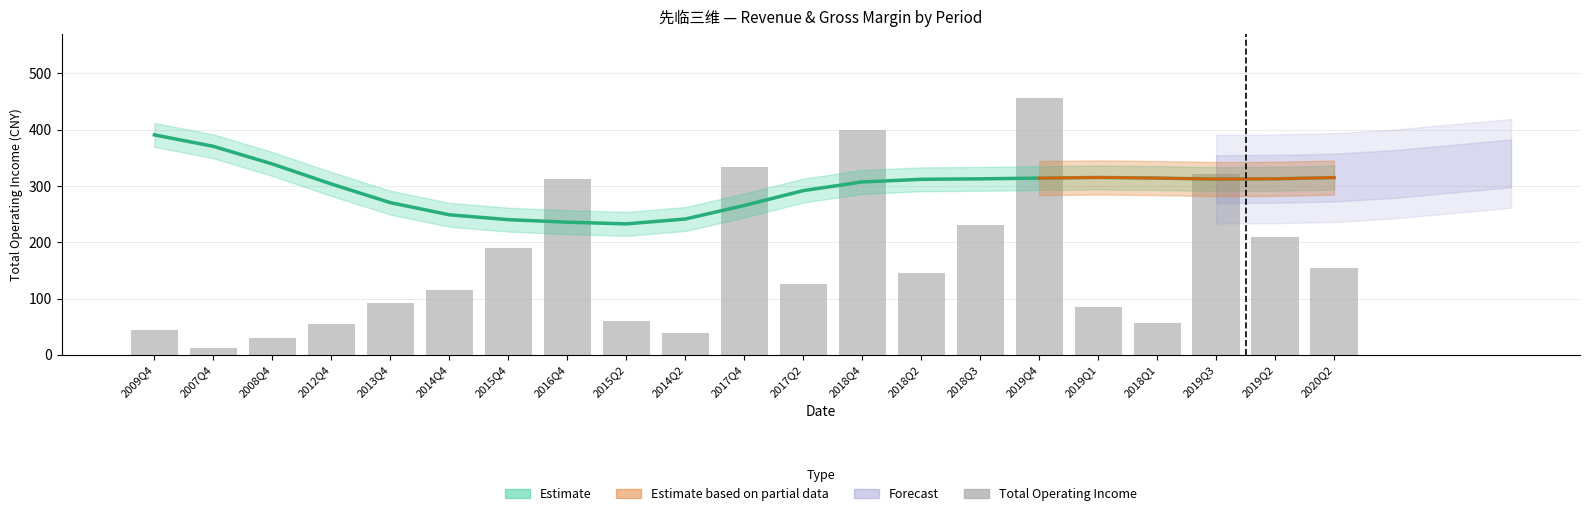

List the labels in order of value, largest first.

2019Q4, 2018Q4, 2017Q4, 2019Q3, 2016Q4, 2018Q3, 2019Q2, 2015Q4, 2020Q2, 2018Q2, 2017Q2, 2014Q4, 2013Q4, 2019Q1, 2015Q2, 2018Q1, 2012Q4, 2009Q4, 2014Q2, 2008Q4, 2007Q4